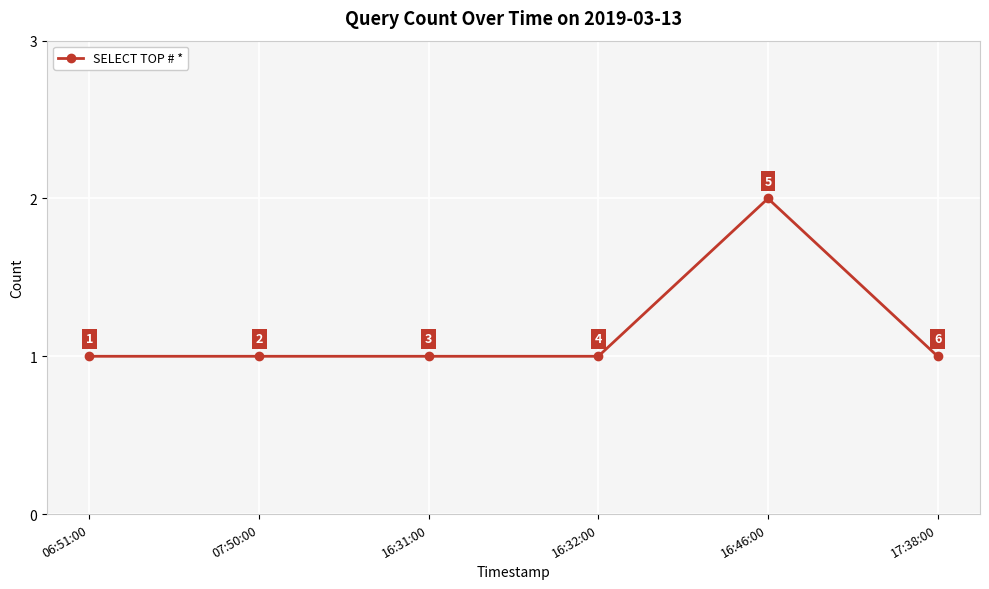

What is the label of the 4th point from the right?

16:31:00